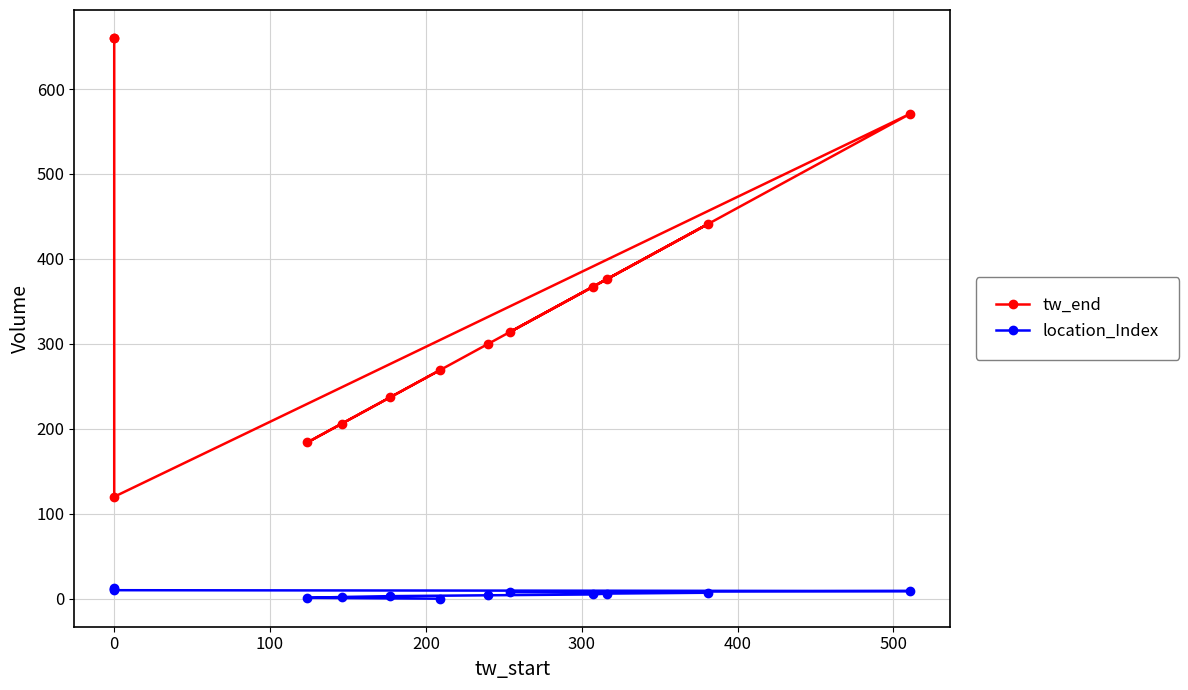

Reading left to right, extract all data points from this chart.

tw_end: 269	184	206	237	300	367	376	441	314	571	120	660	660
location_Index: 0	1	2	3	4	5	6	7	8	9	10	11	12